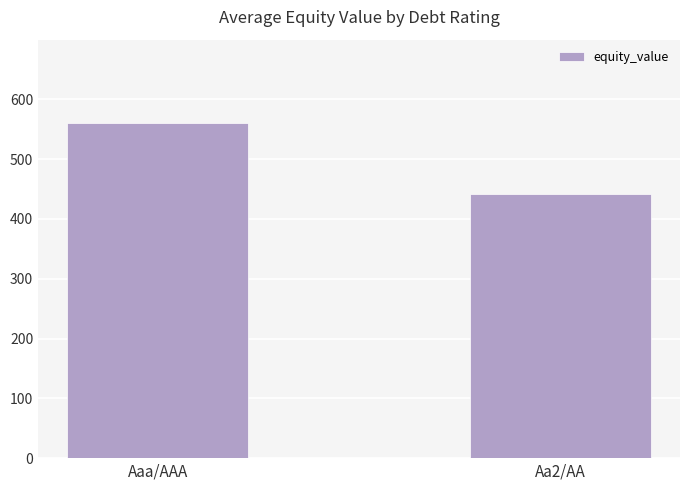

Where does the data first go above 559?

Aaa/AAA